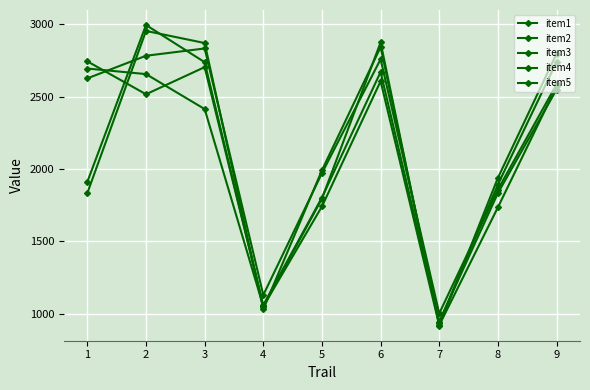

How many lines are shown in the chart?

5